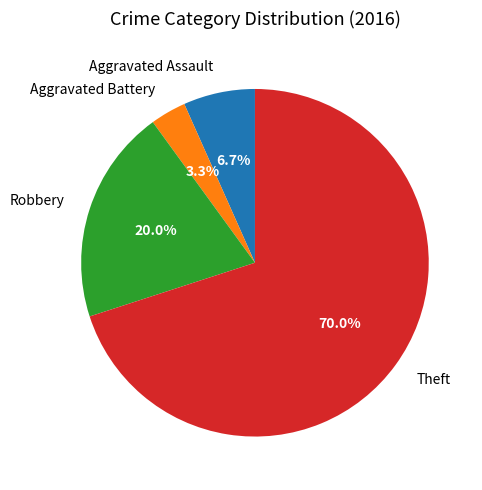

Which category has the smallest portion of the pie?

Aggravated Battery